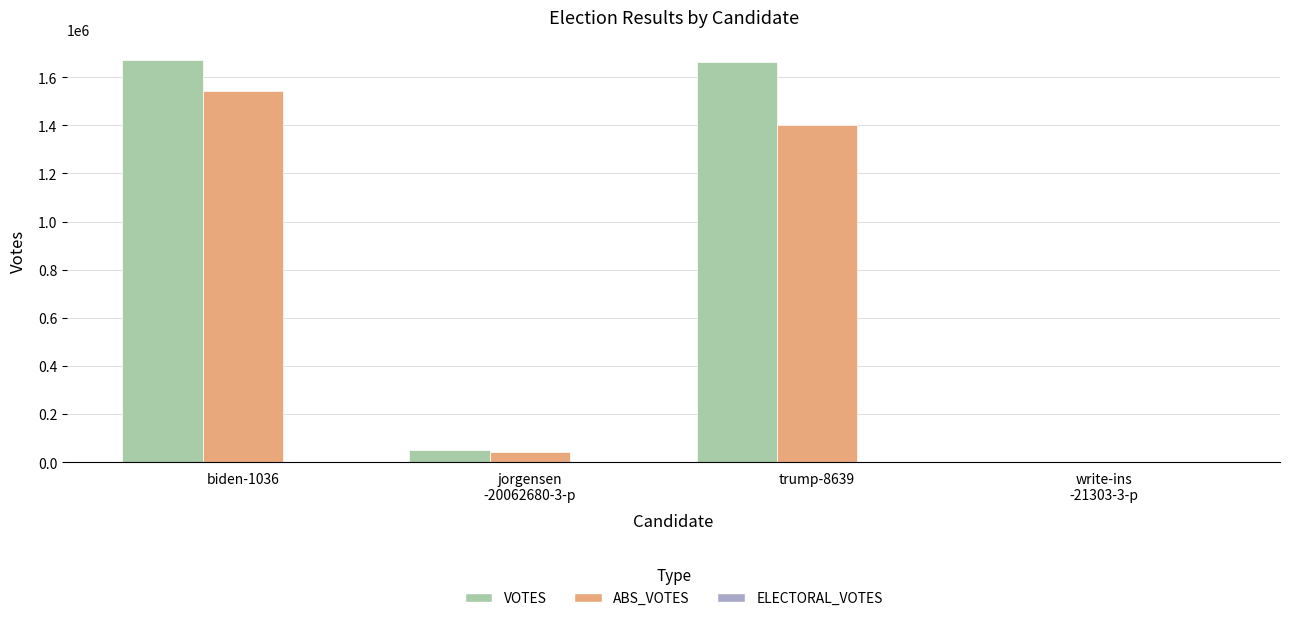

Which series has the largest total across all categories?

VOTES